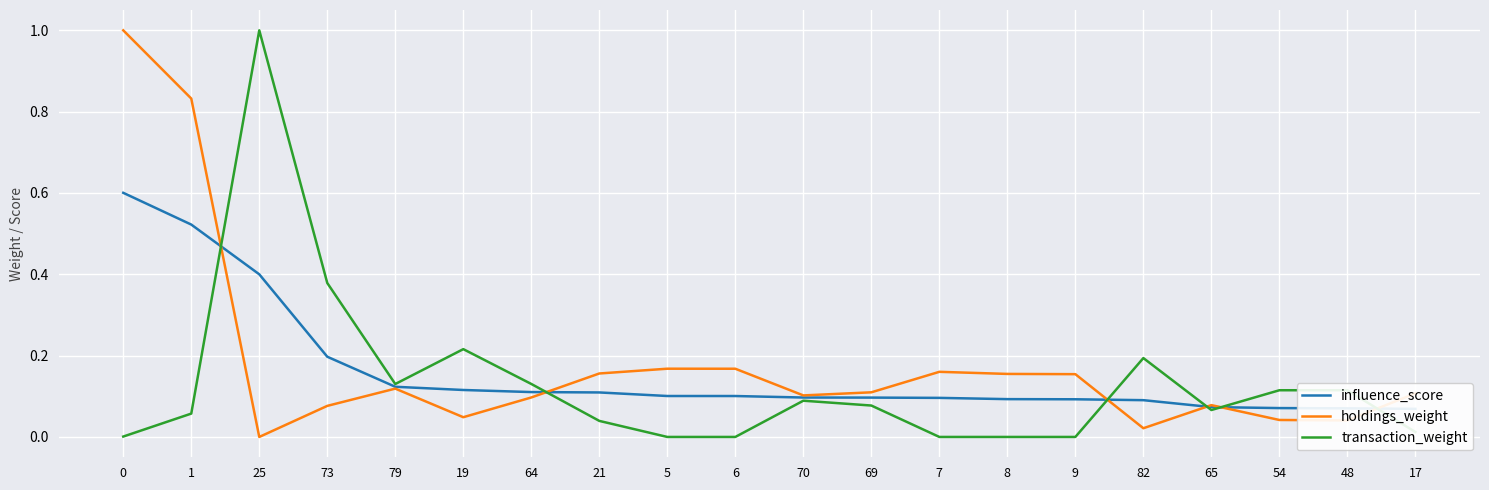

In holdings_weight, how many points are lower than both neighbors (excluding endpoints)?

5